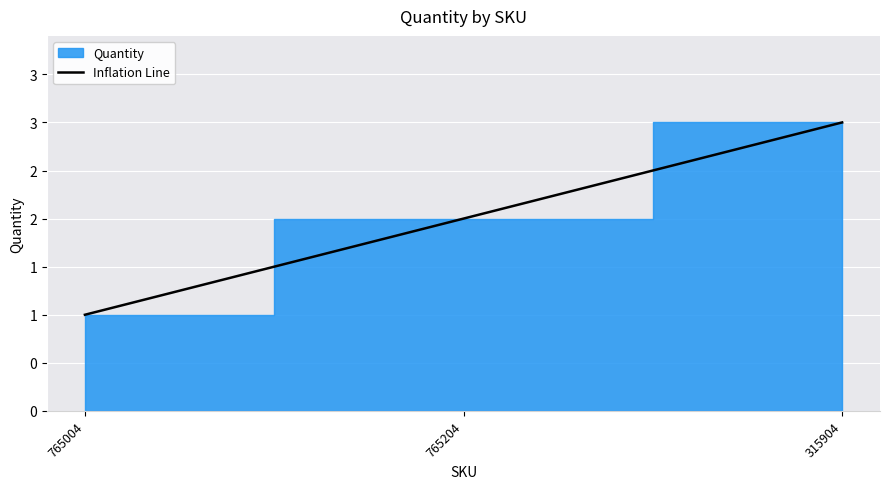

The value at 765004 is 2. True or false?

False